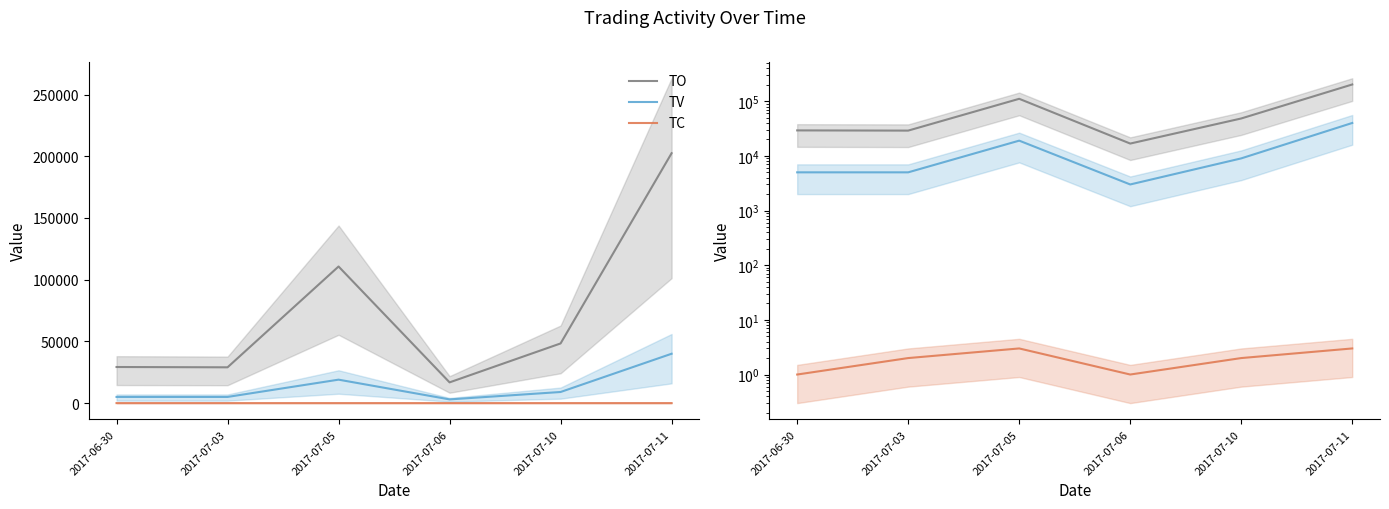

Does the chart display data point markers on the line(s)?

No